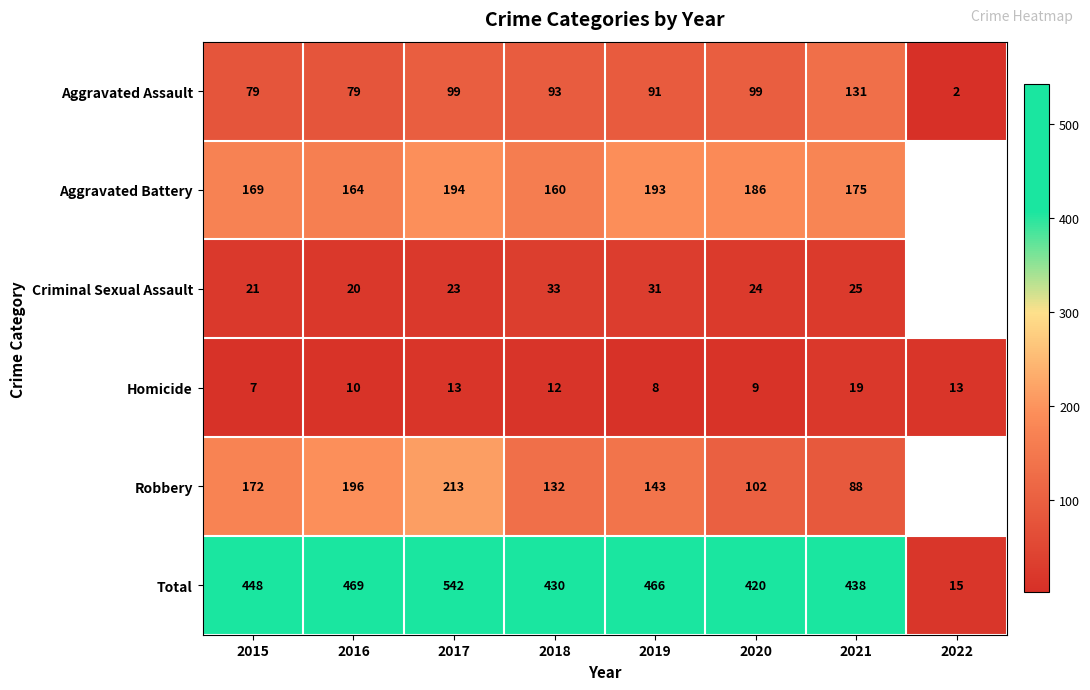

What value does the Homicide series have at 2021, to the nearest 5?

20